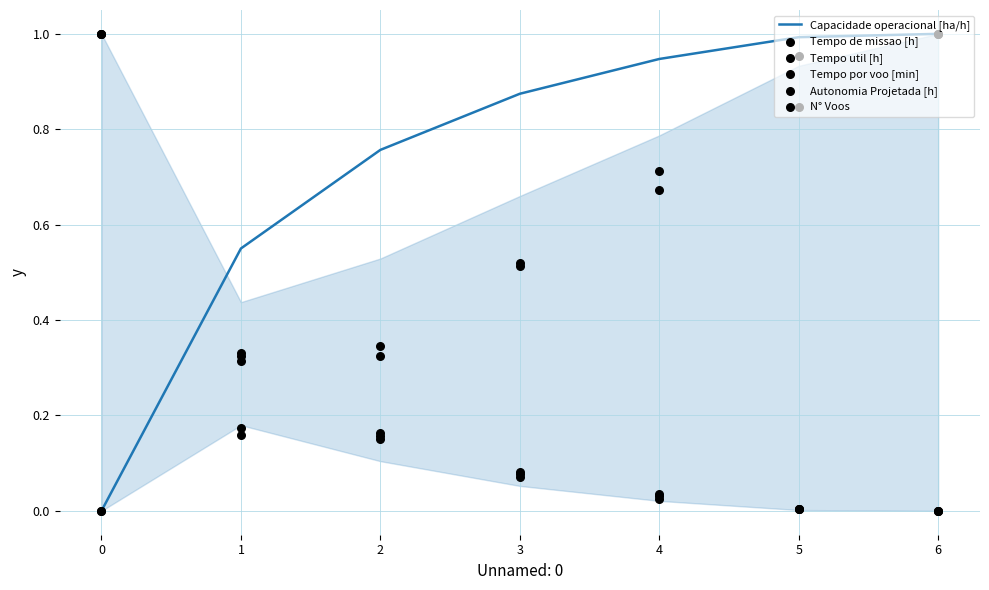

Which series has the widest spread of Y values?

Capacidade operacional [ha/h]